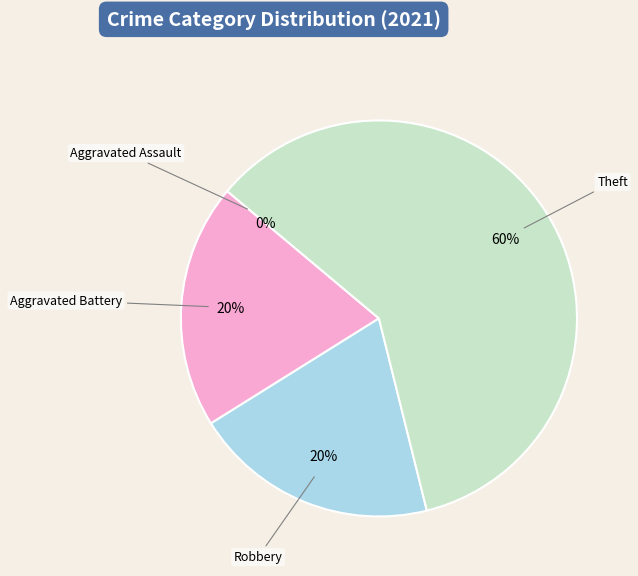

Rank the categories by value from highest to lowest.

Theft, Aggravated Battery, Robbery, Aggravated Assault